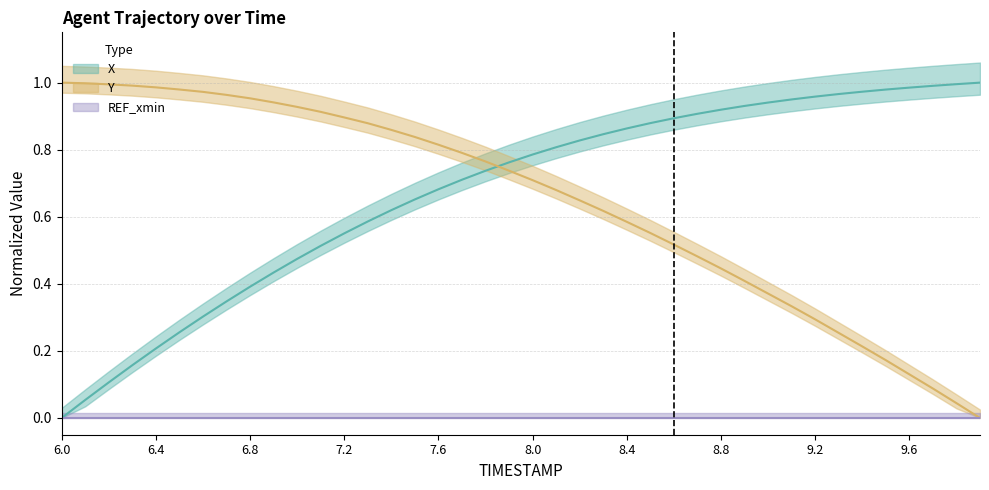

What is the average value of the X series?

0.7